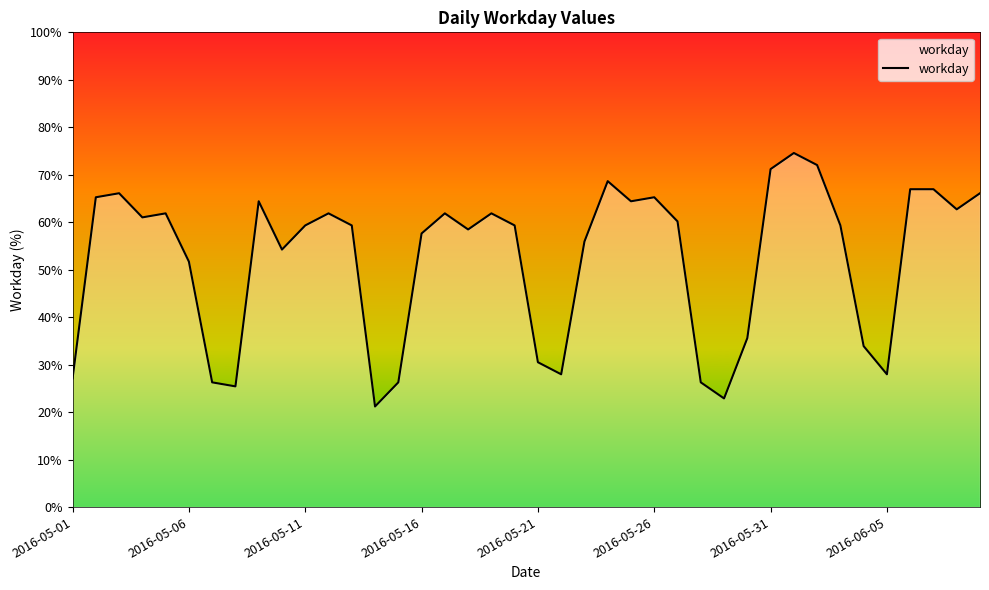

What is the difference between the maximum and minimum values?

53.4